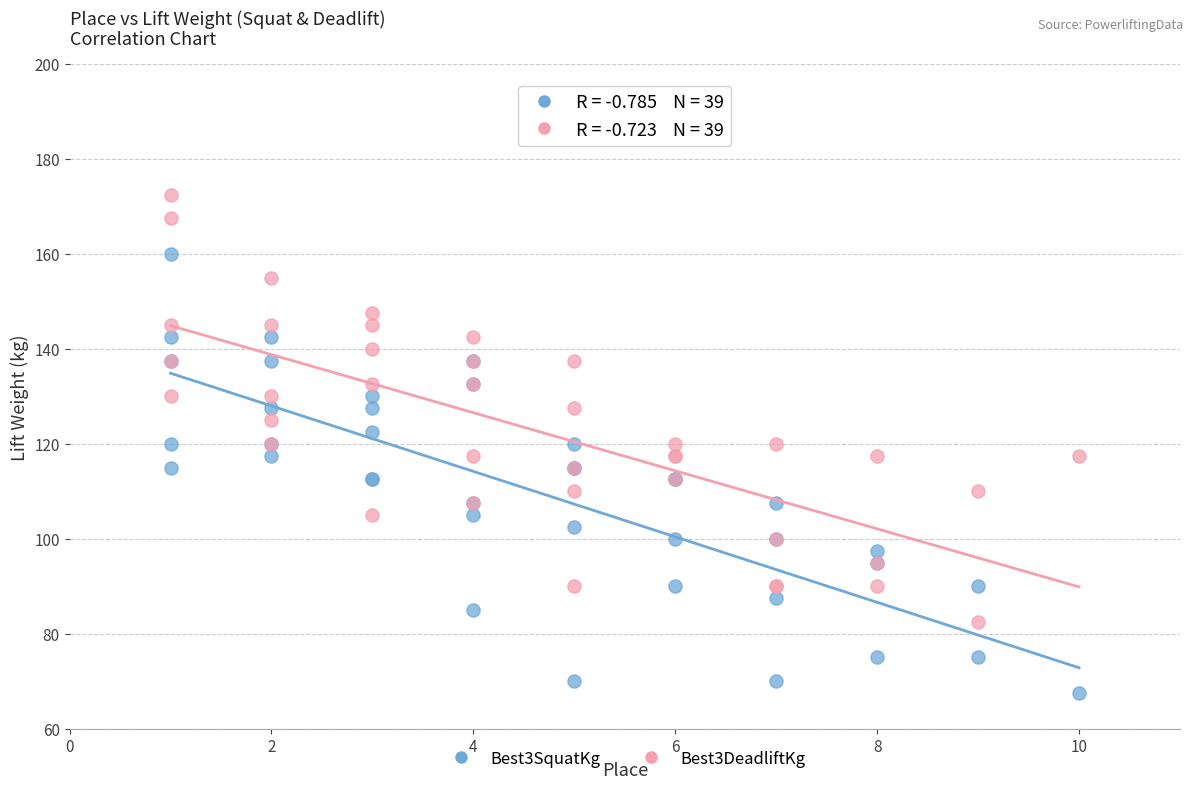

What is the X range (max minus min) for the scatter plot?

9.0